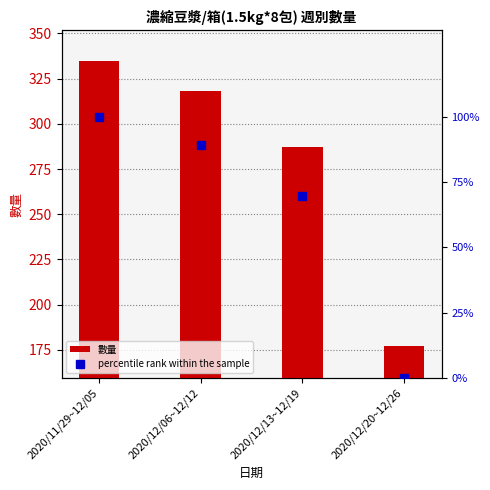

Does the chart contain stacked bars?

No